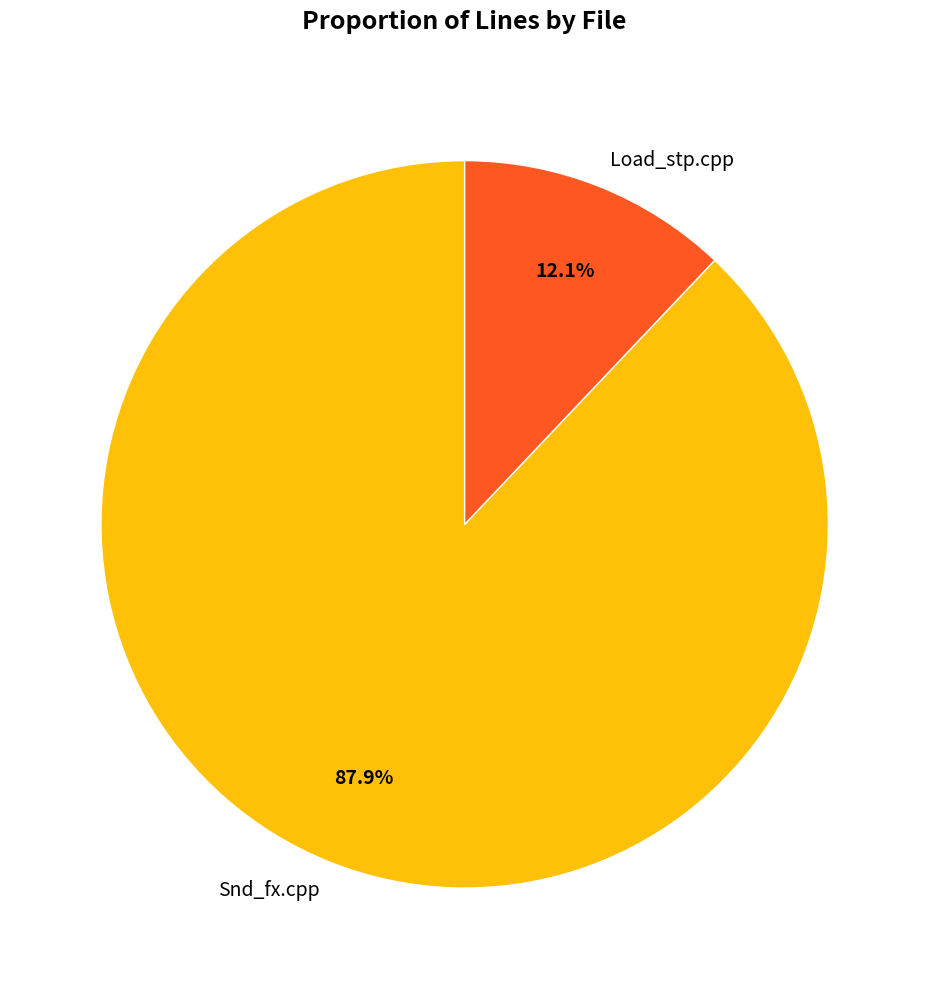

Count the number of slices in the pie.

2